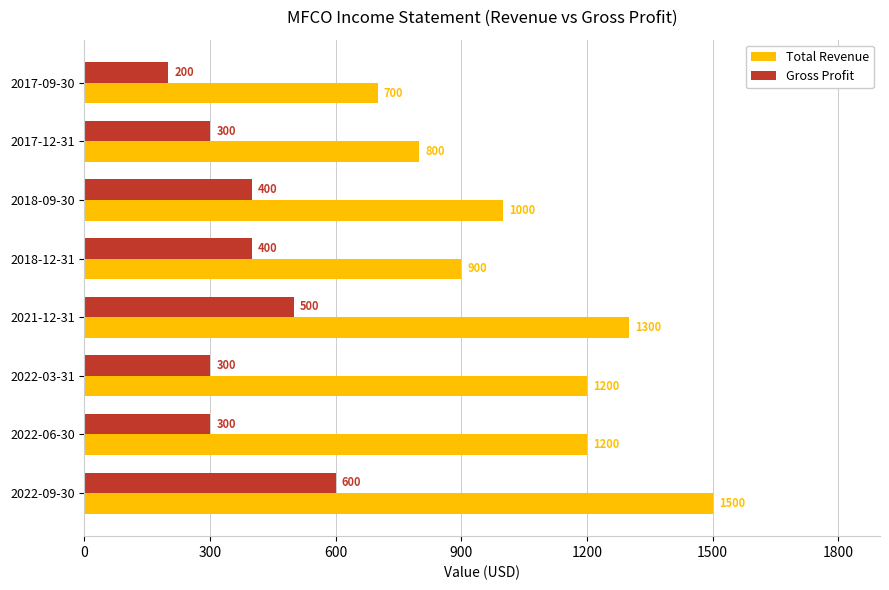

What is the average value of the Total Revenue series?

1075